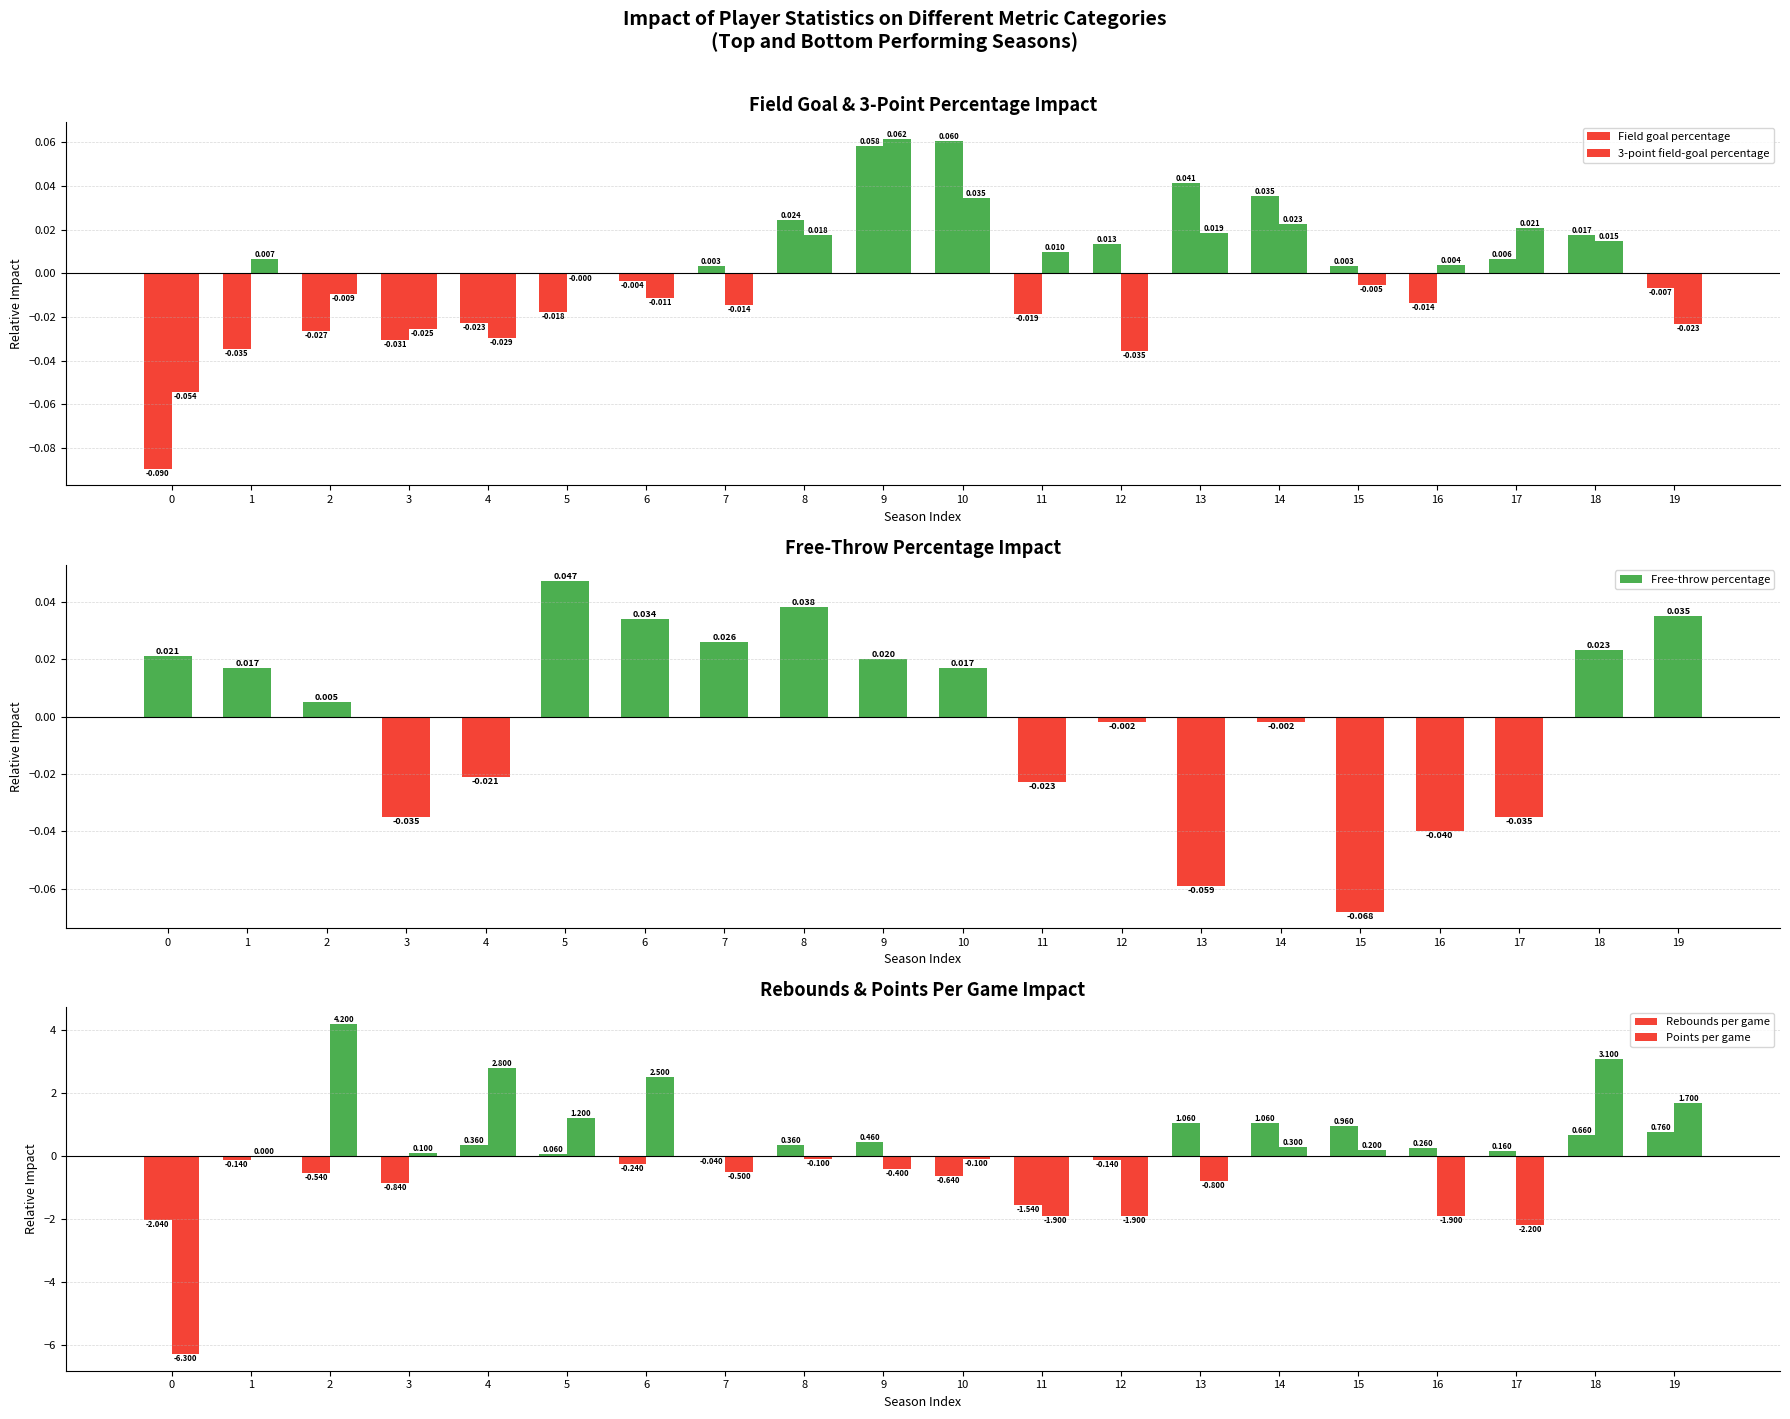

Is it true that Points per game equals -1.9 at 11?

True